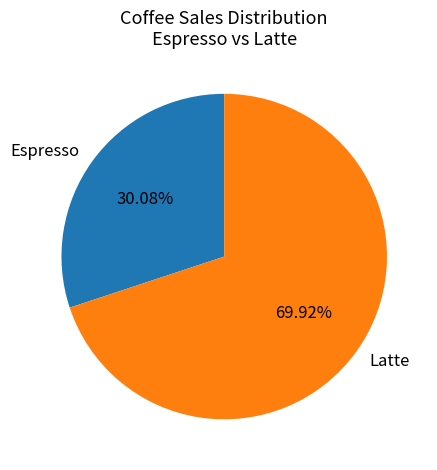

Combined, do Espresso and Latte account for over 50%?

Yes